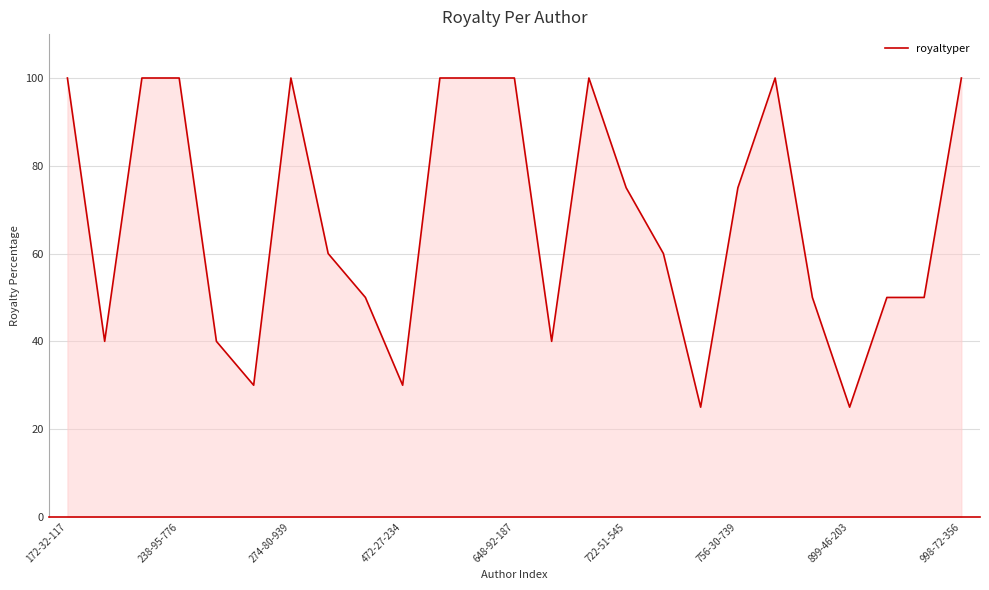

What is the minimum value shown in the chart?

25